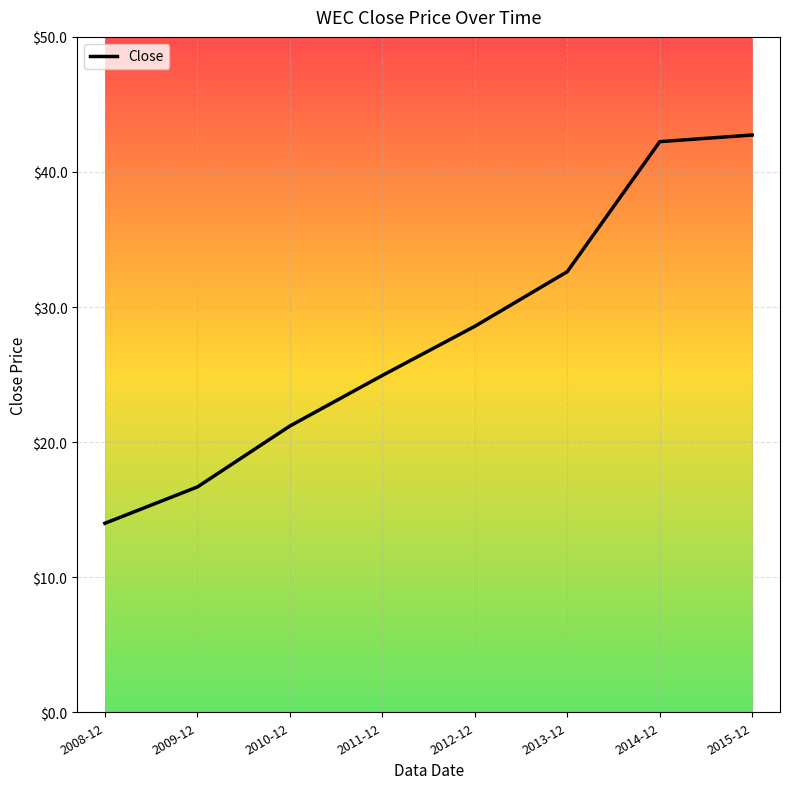

List the labels in order of value, largest first.

2015-12, 2014-12, 2013-12, 2012-12, 2011-12, 2010-12, 2009-12, 2008-12